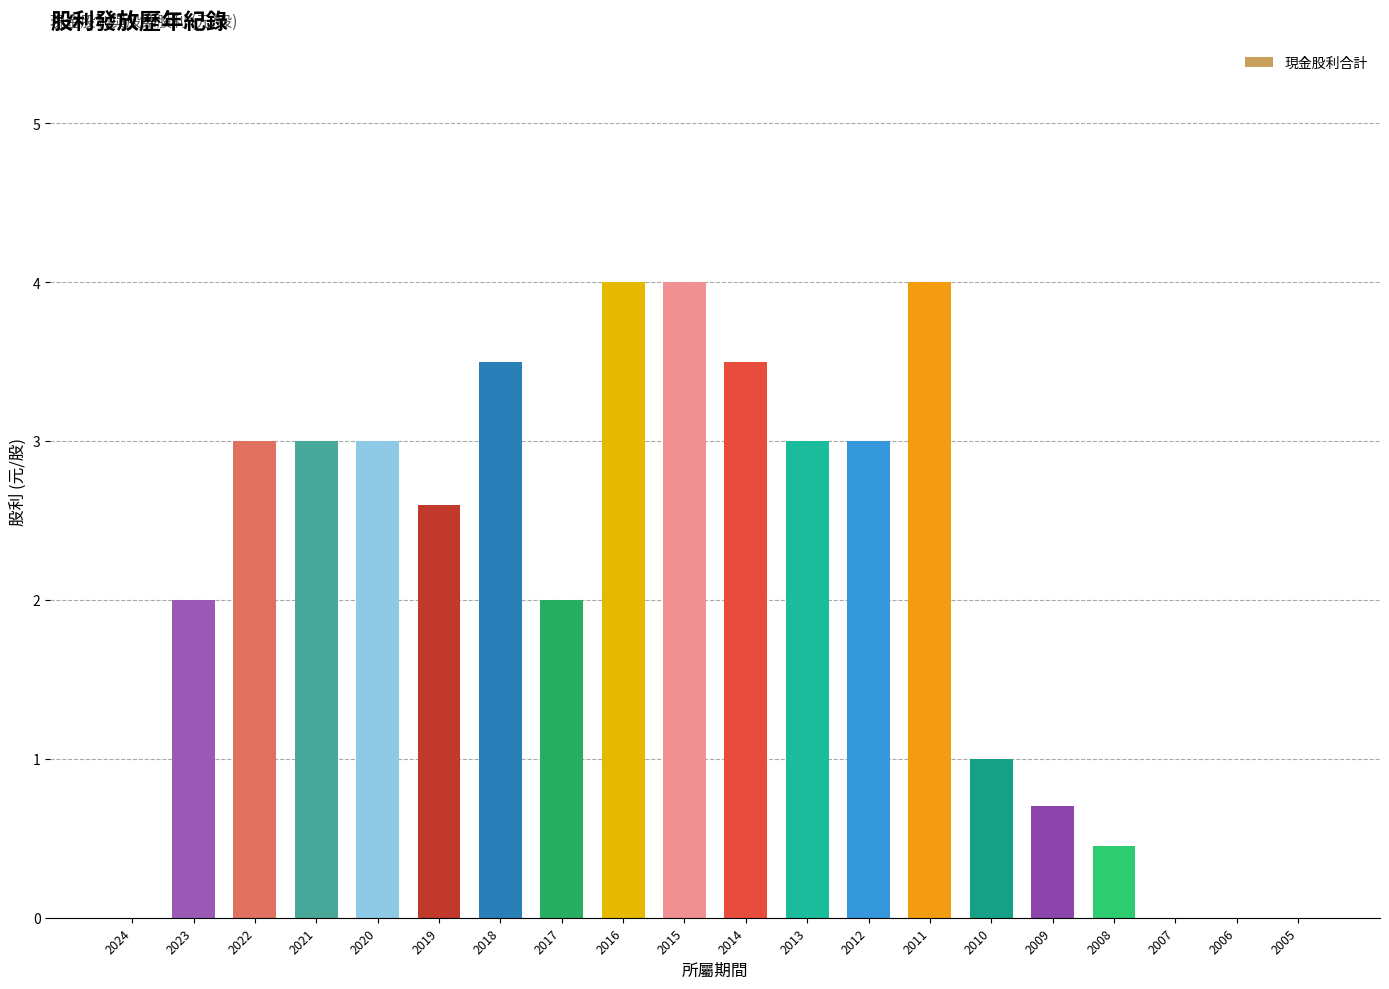

Which has a higher value, 2006 or 2012?

2012